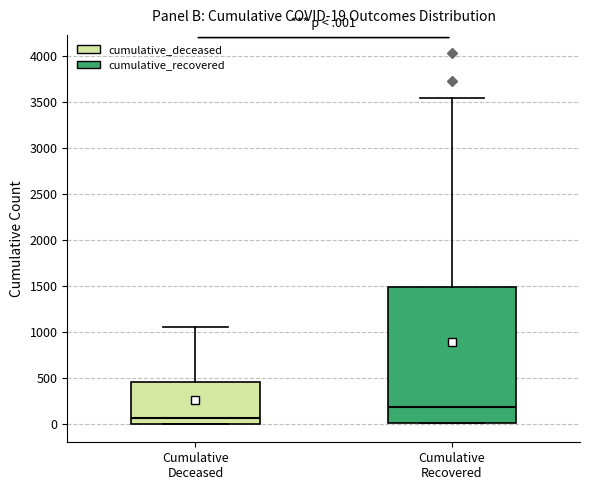

Which box's median line is the highest?

Cumulative Recovered